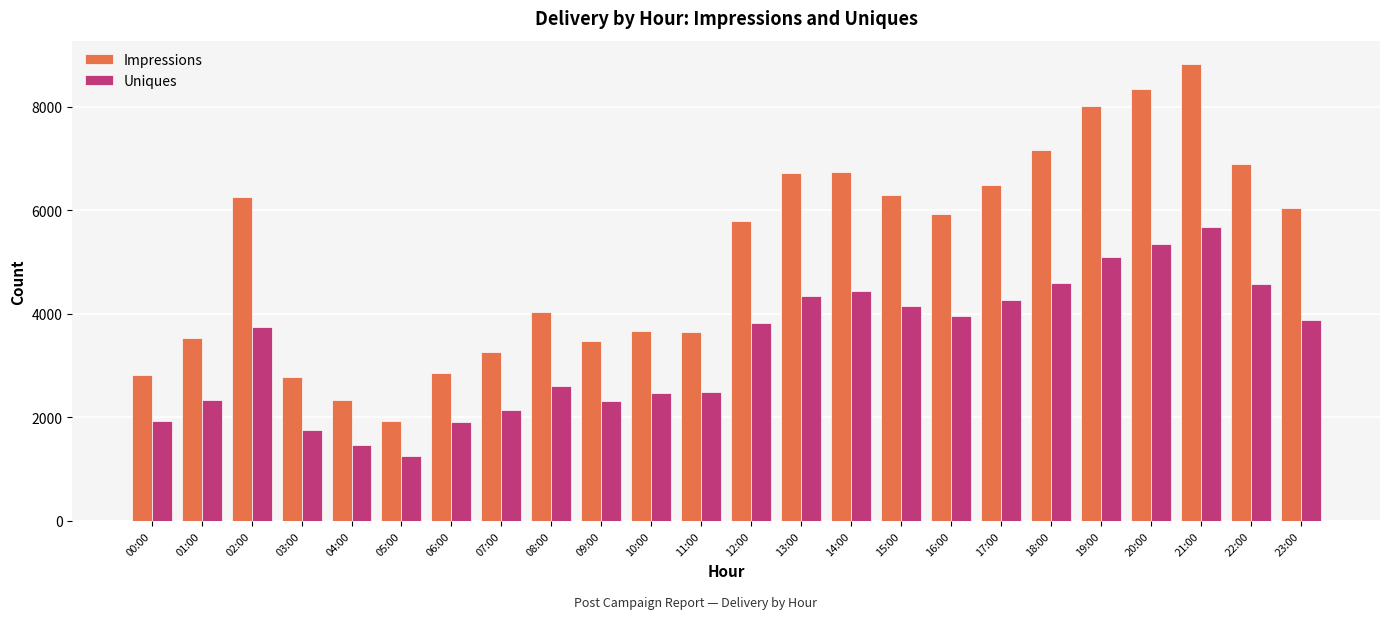

Read the Uniques value at 19:00.

5089